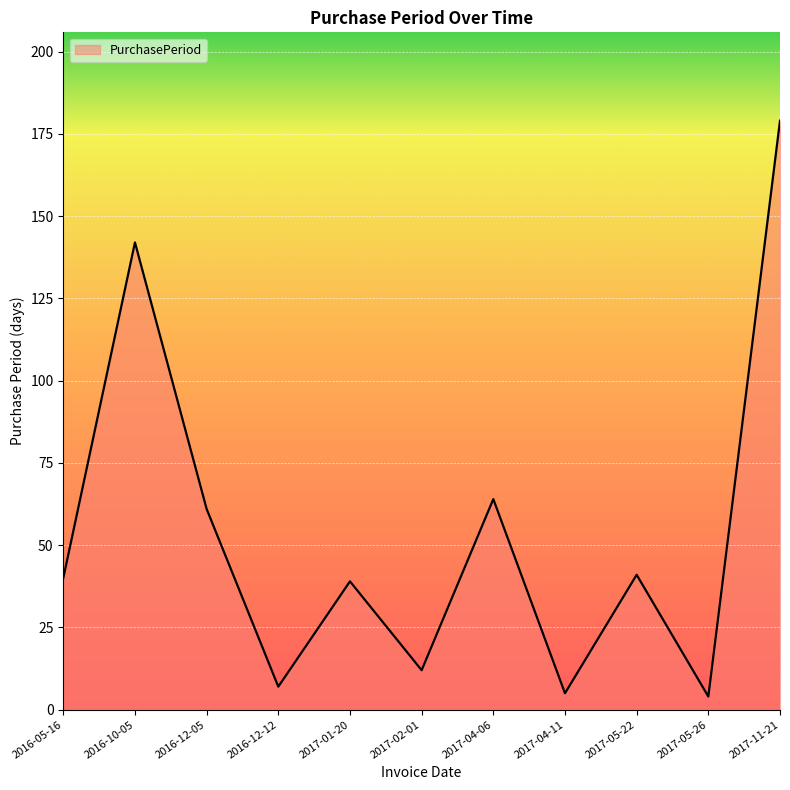

True or false: the data has more than 2 interior local peaks.

True